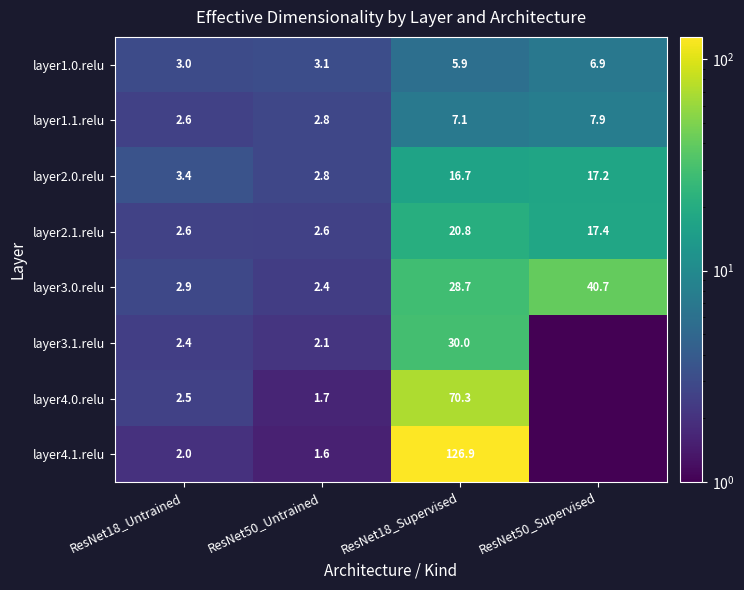

How many series are shown in this chart?

8